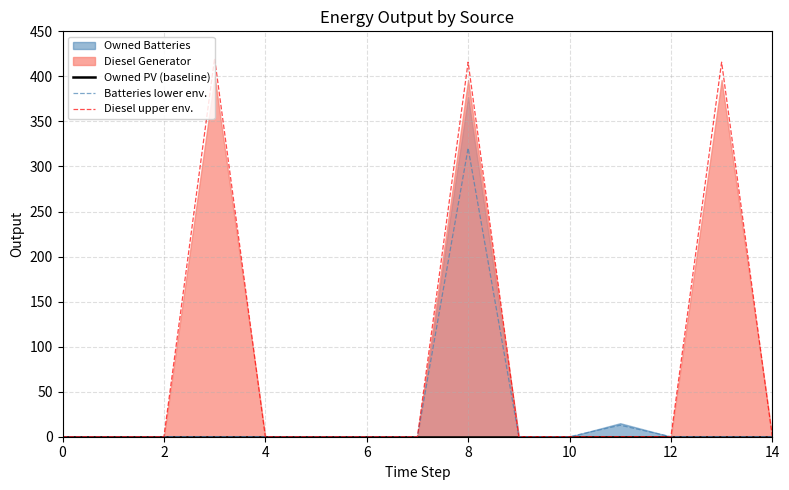

At which category is the sum across all series the highest?

8